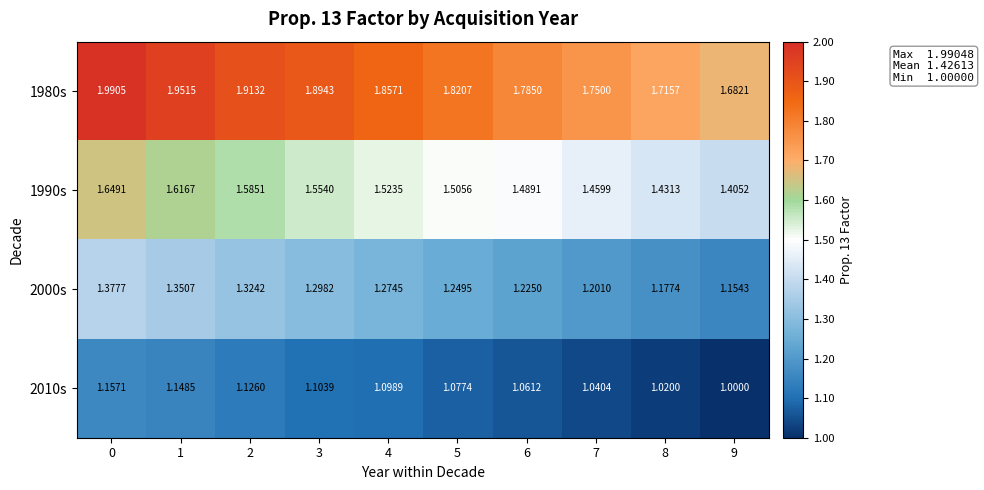

Is the value of 1990s at 7 greater than the value of 2000s at 5?

Yes